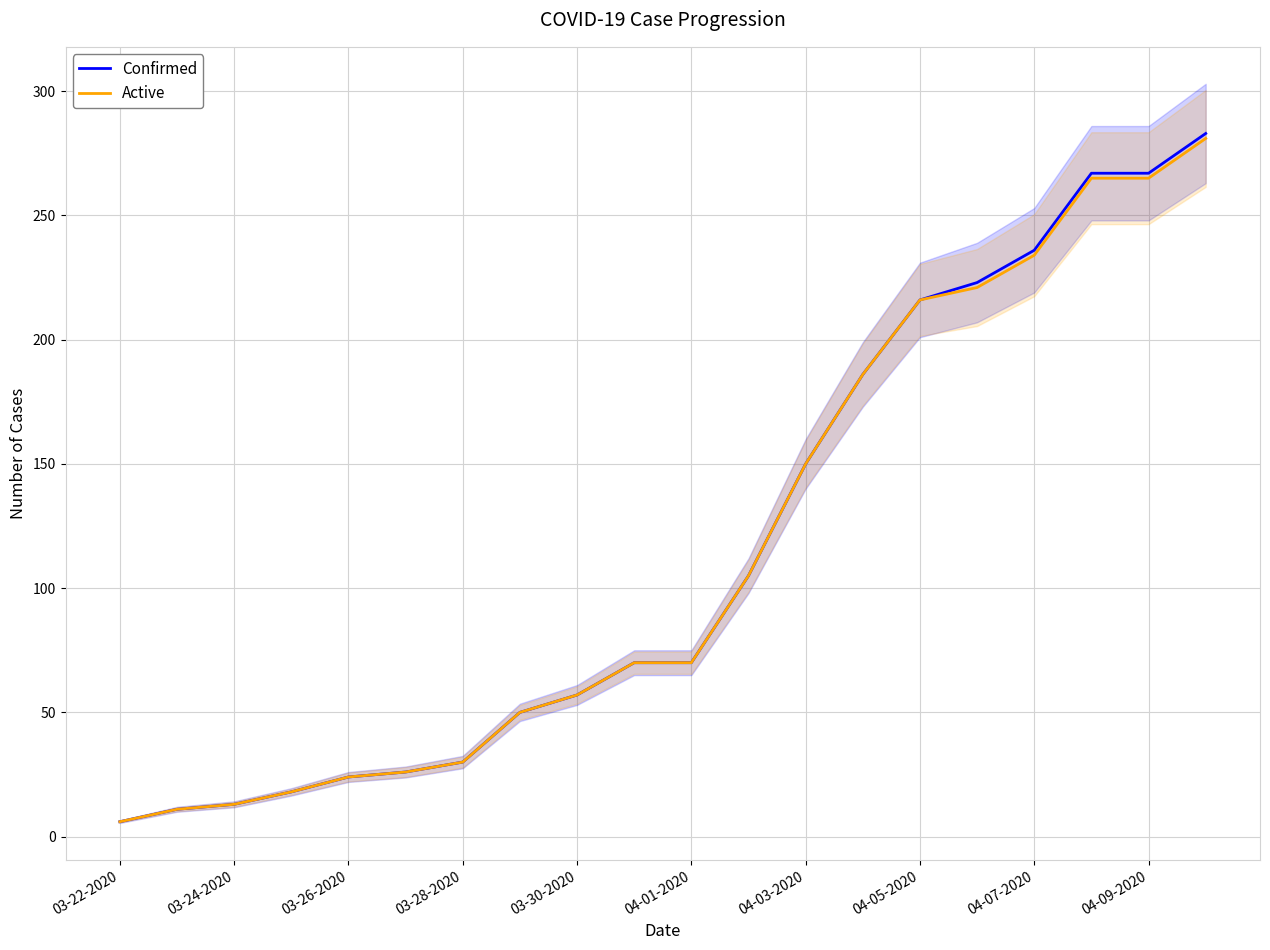

True or false: Confirmed has more than 2 interior local peaks.

False